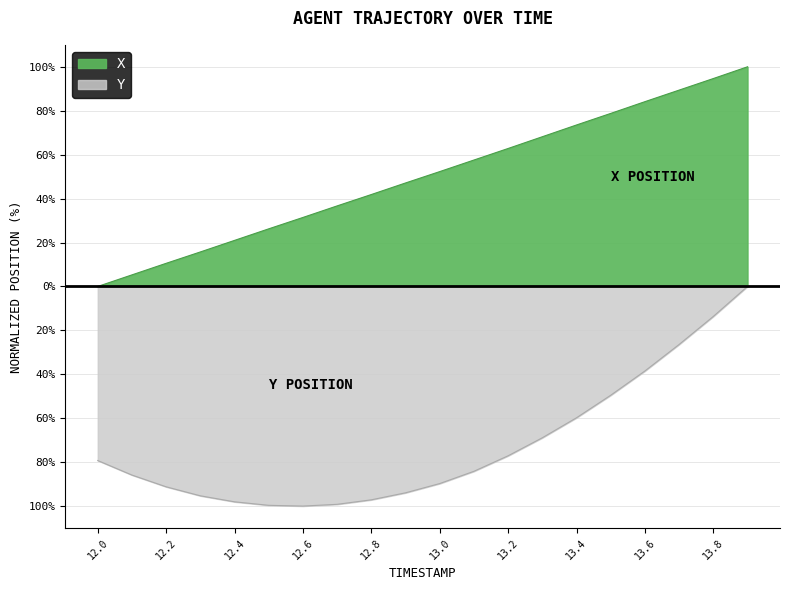

True or false: Y and X intersect in this chart.

False